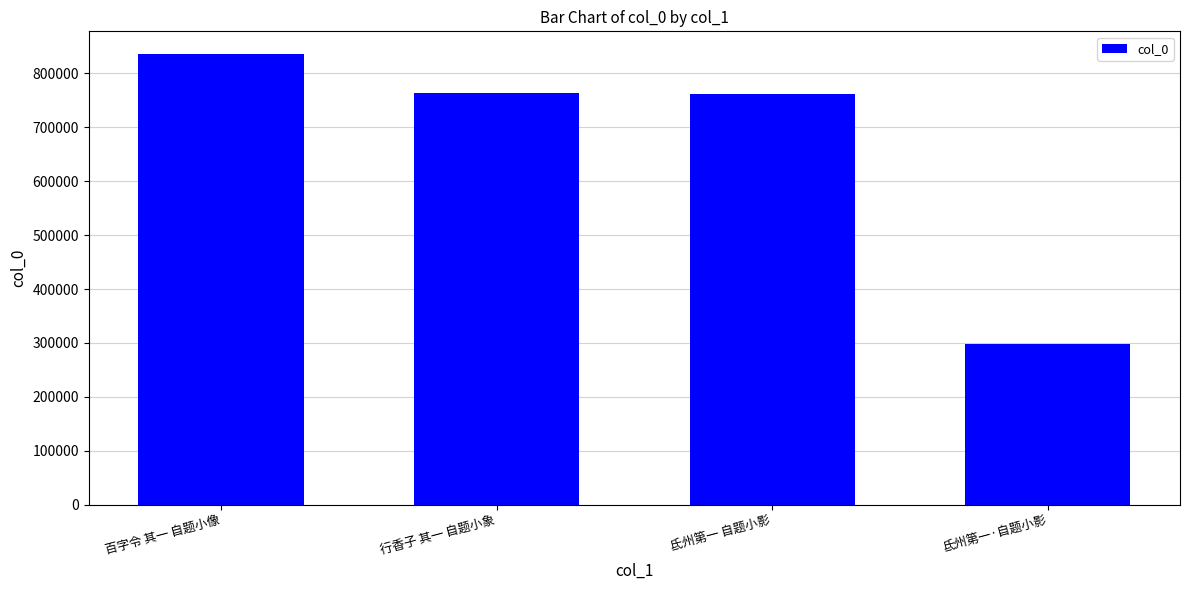

True or false: the data shows 256522 at 行香子 其一 自题小象.

False